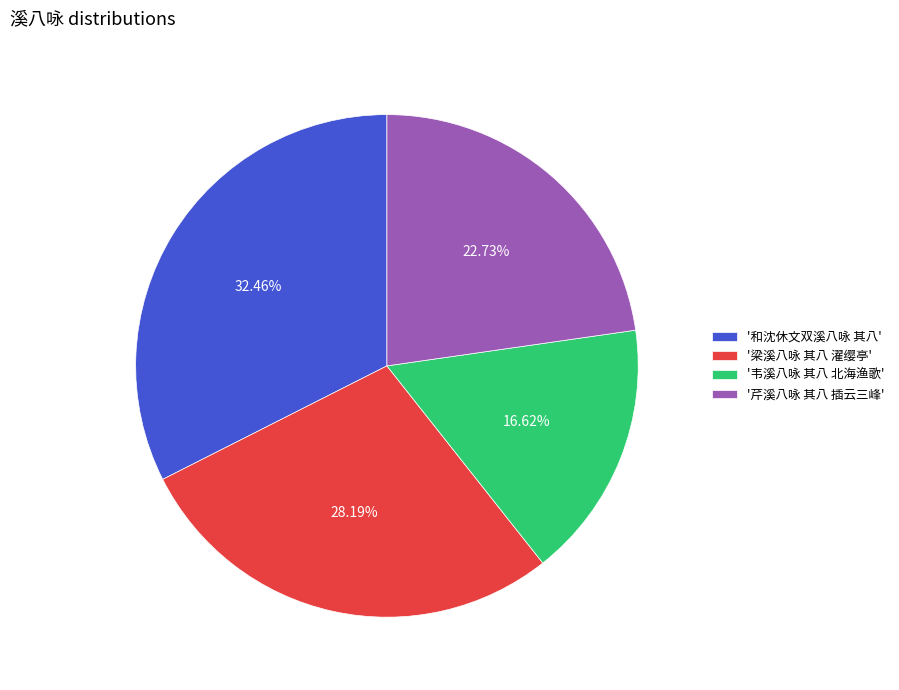

Approximately how many times larger is the value at '和沈休文双溪八咏 其八' compared to '芹溪八咏 其八 插云三峰'?

1.4